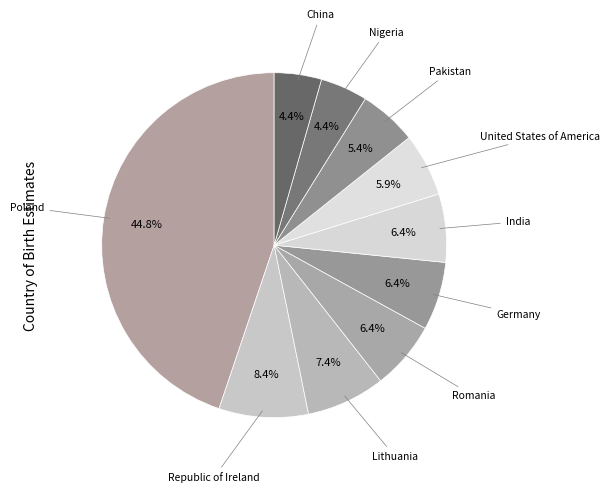

To the nearest percent, what is the average slice percentage?

10%